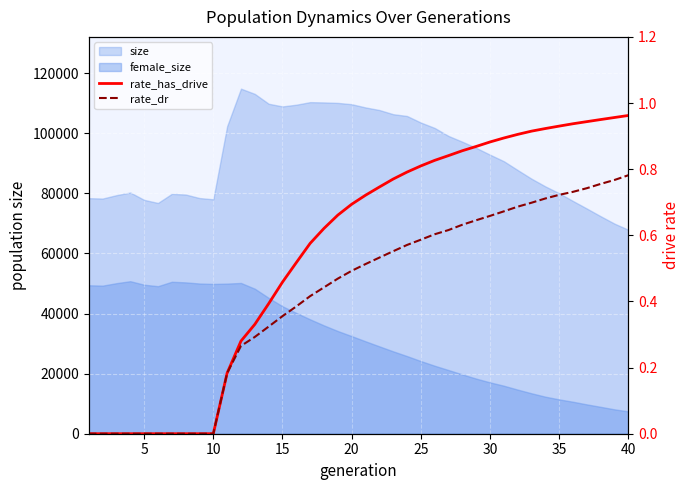

The value of rate_dr at 5 is 0.0. True or false?

True